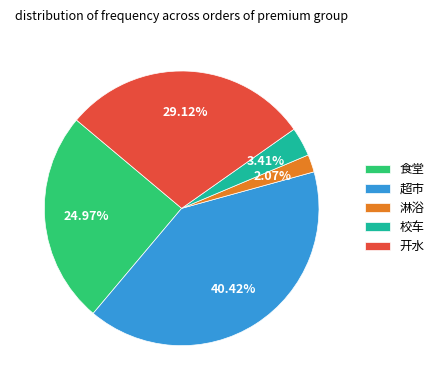

Between 超市 and 开水, which is larger?

超市